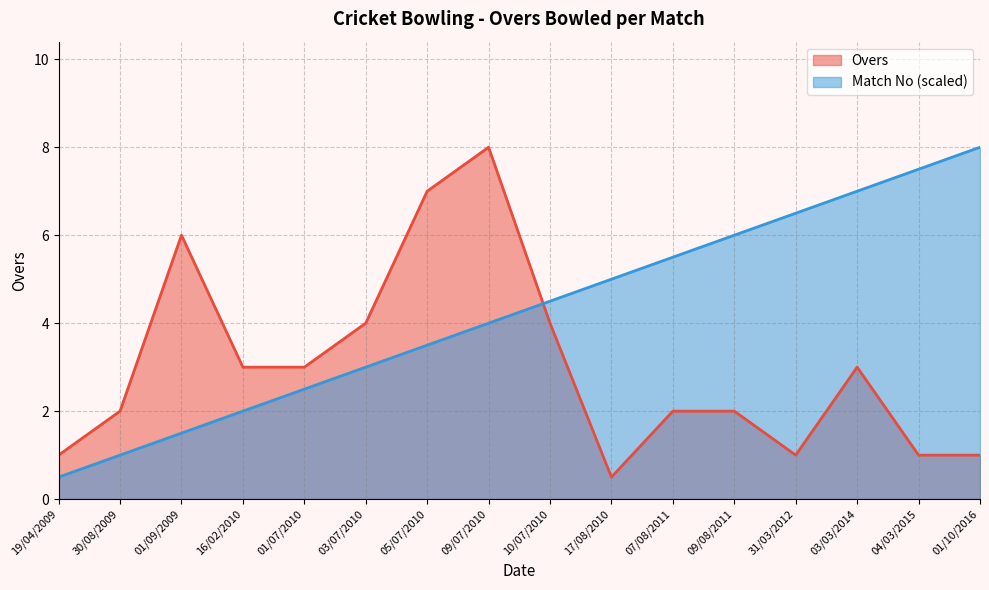

List the series in order of their overall mean, lowest first.

Overs, Match No (scaled)